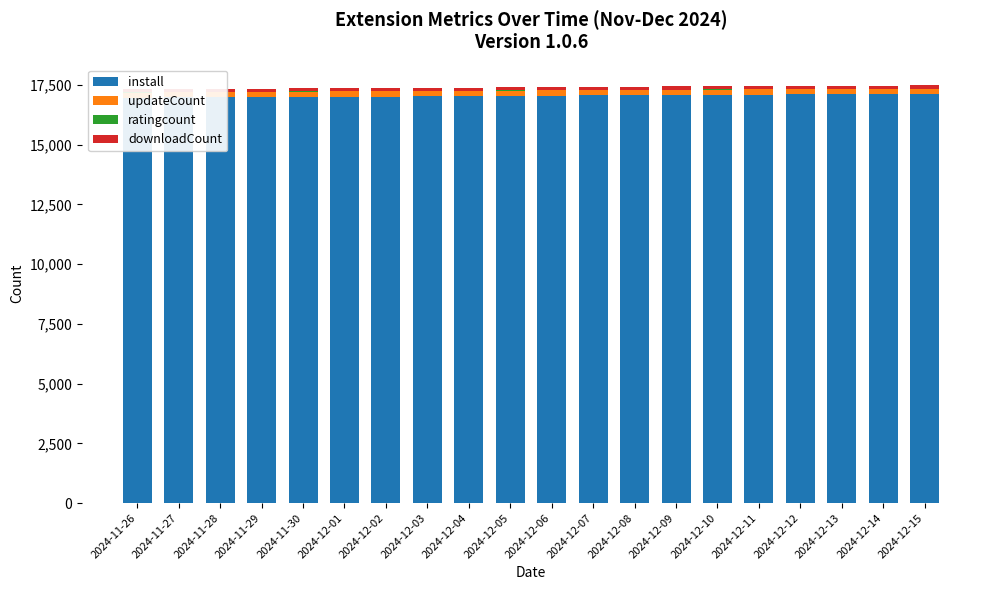

What position from the left is 2024-11-26?

1